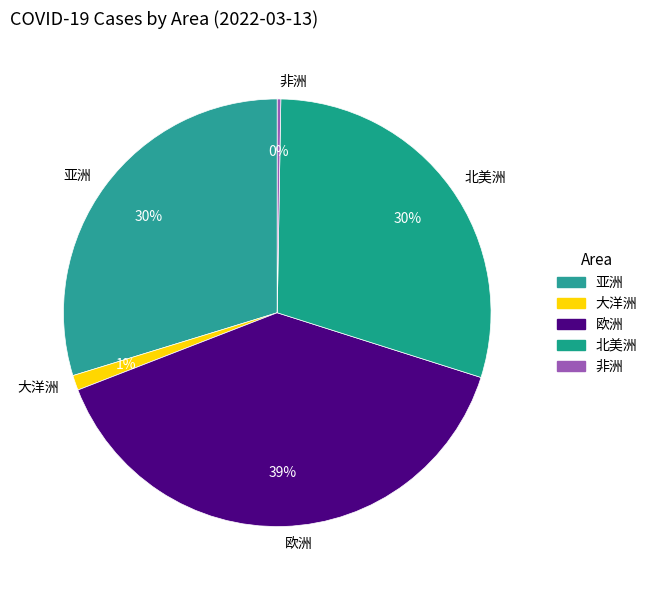

Is there a majority slice in this chart?

No